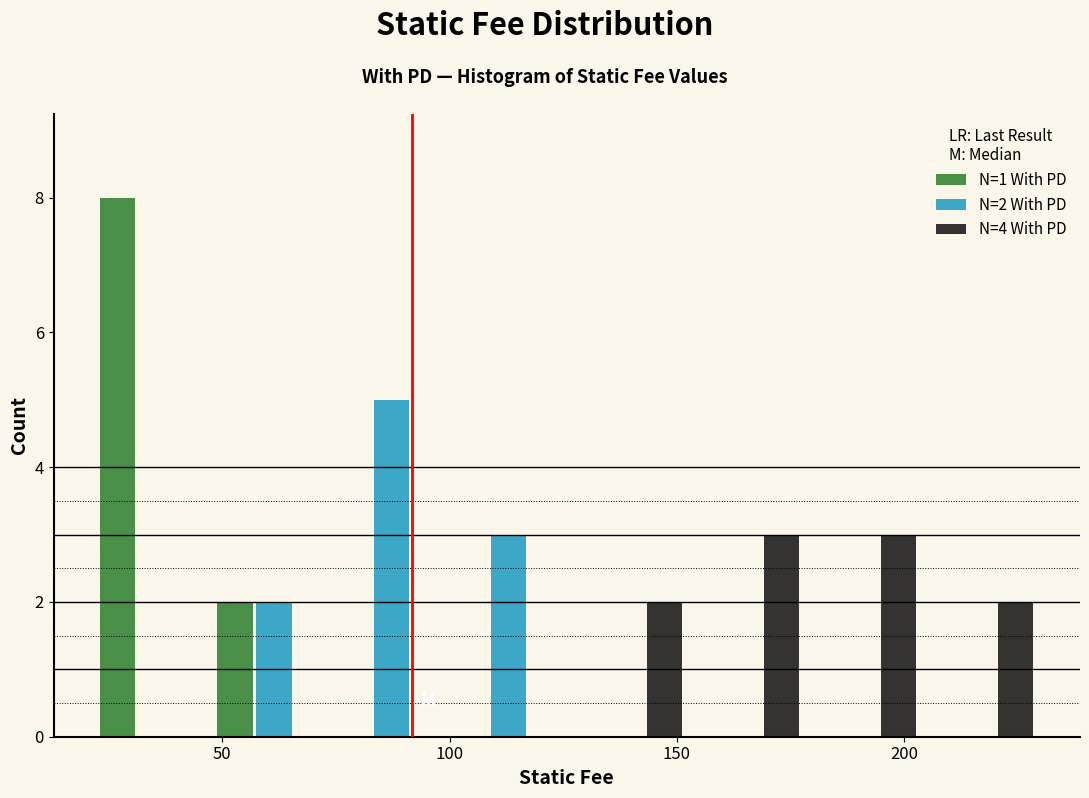

In the N=2 With PD series, which range on the x-axis has the tallest bar?

75 to 100